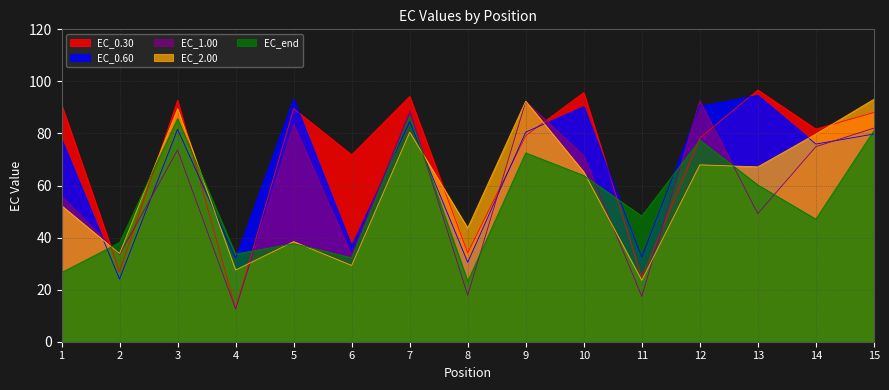

What is the value of the EC_0.60 point at the 3rd from the left?

81.6